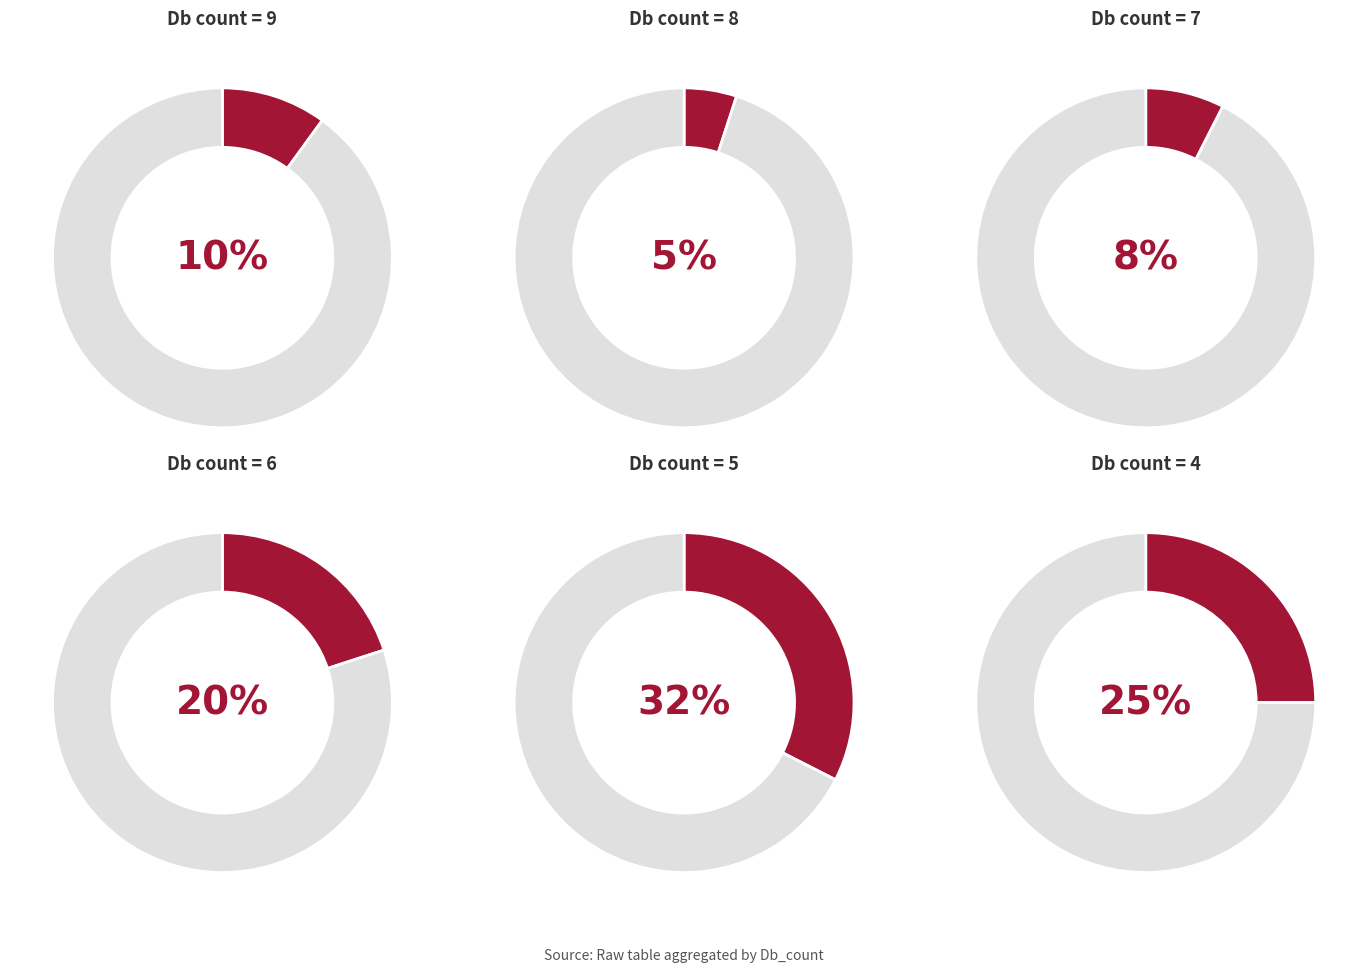

Which category has the smallest portion of the pie?

Db_count=8